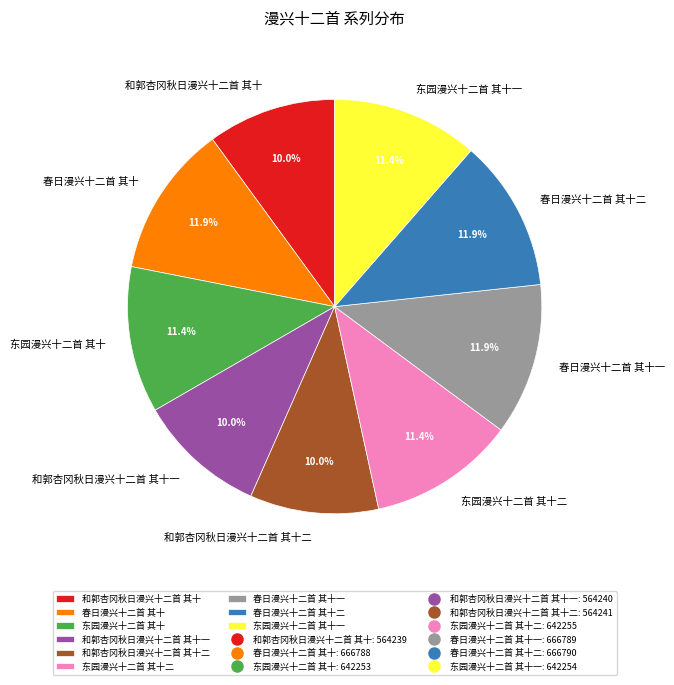

The 春日漫兴十二首 其十二 slice represents 23% of the pie. True or false?

False